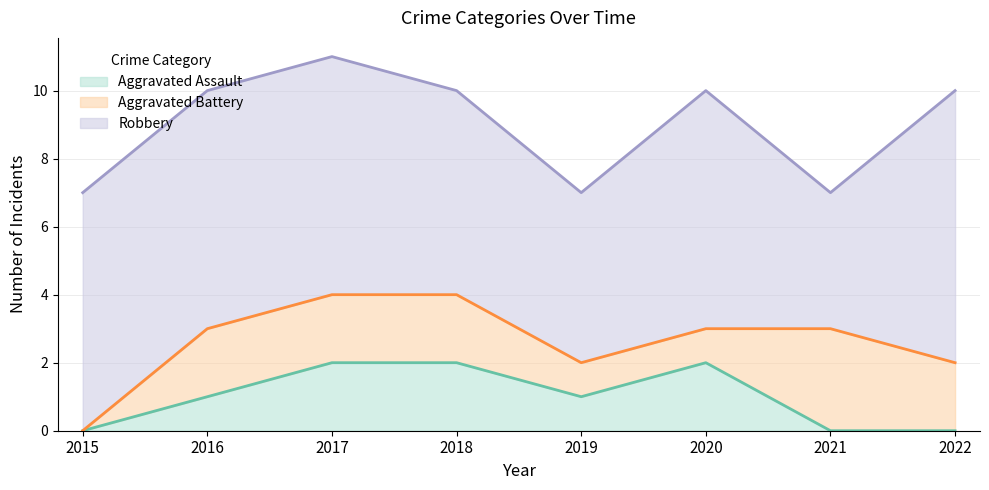

Does the chart display data point markers on the line(s)?

No